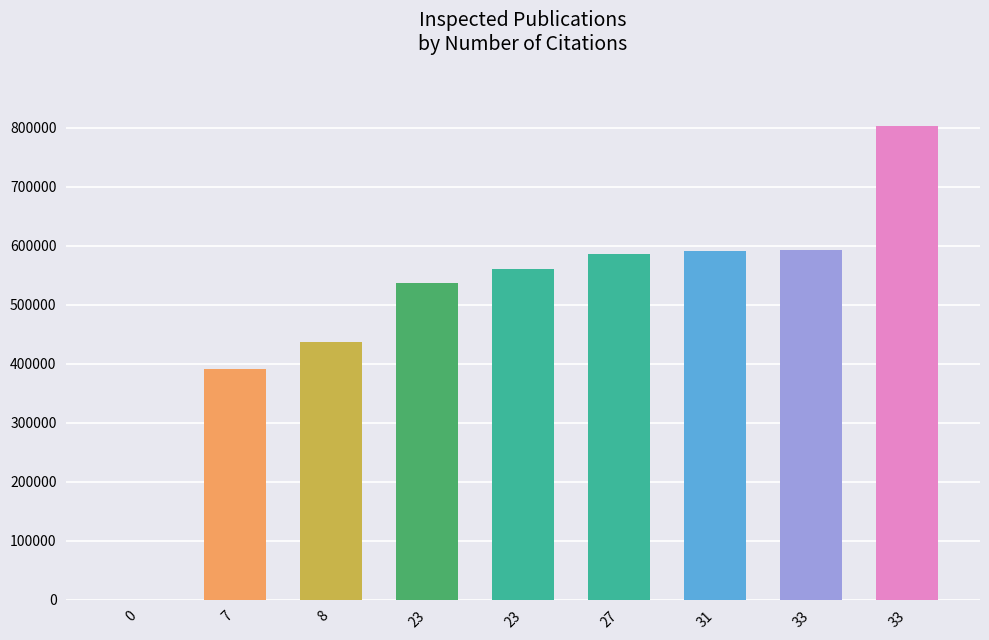

Reading left to right, transcribe all the data shown in this chart.

0=0	7=390585	8=436773	23=536824	23=561165	27=586420	31=590817	33=592792	33=802450